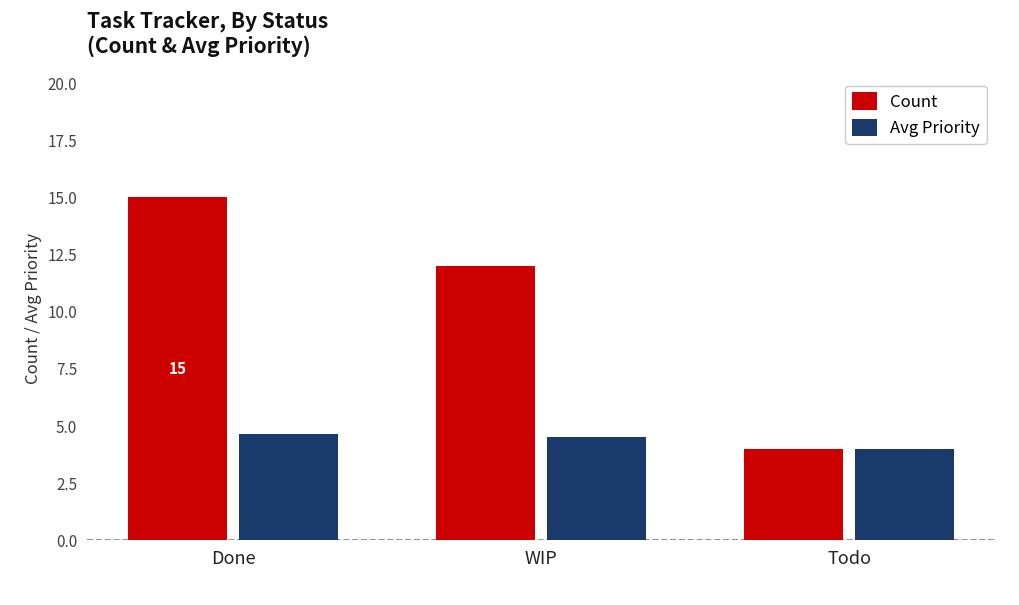

The value of Count at Done is 20.0. True or false?

False